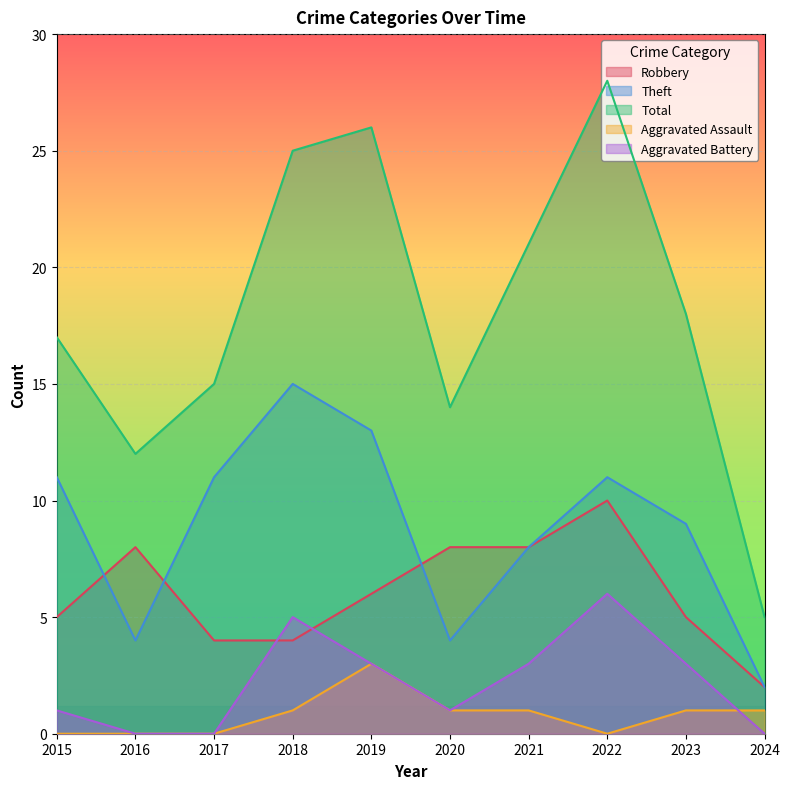

What is the difference between the maximum and minimum values in the Aggravated Battery series?

6